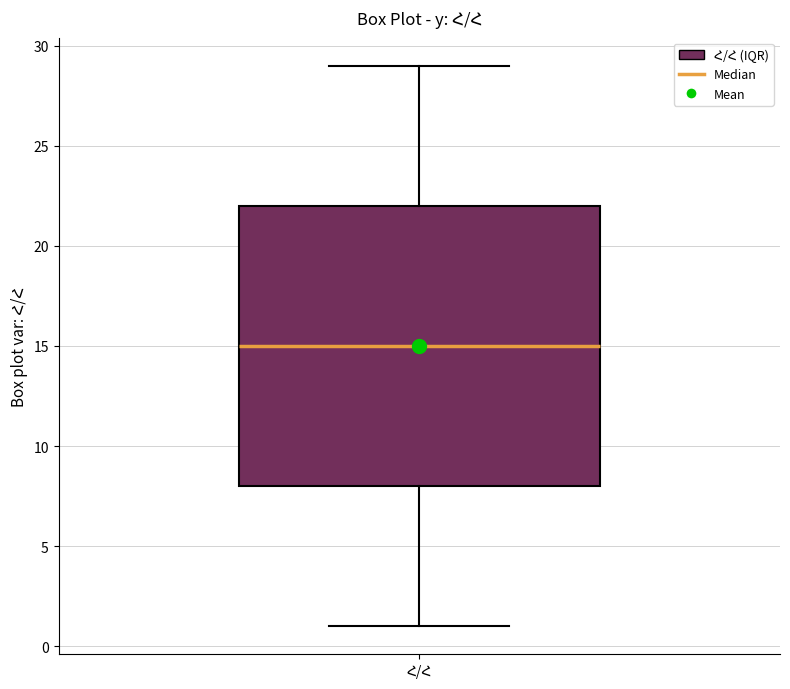

Transcribe this box plot: give where the median line is, the range the box spans, and where the two whiskers end, as read against the y-axis. The values are not printed on the chart, so give them approximately, as read against the axis.

median 15, box 8 to 22, whiskers 1 to 29